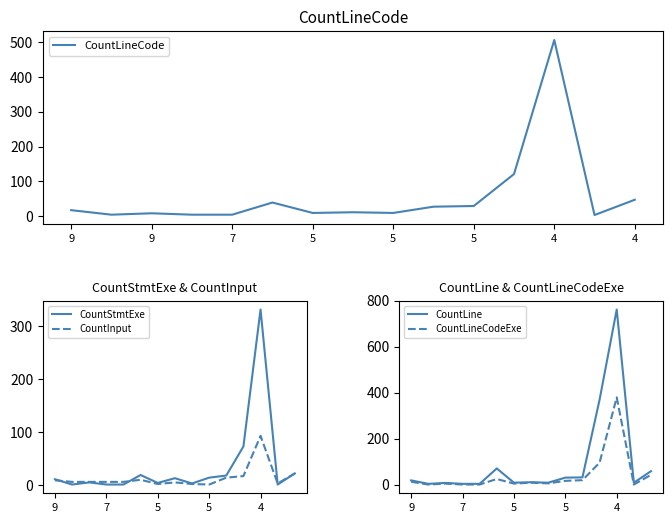

What is the value of the CountInput point at the 7th from the left?

2